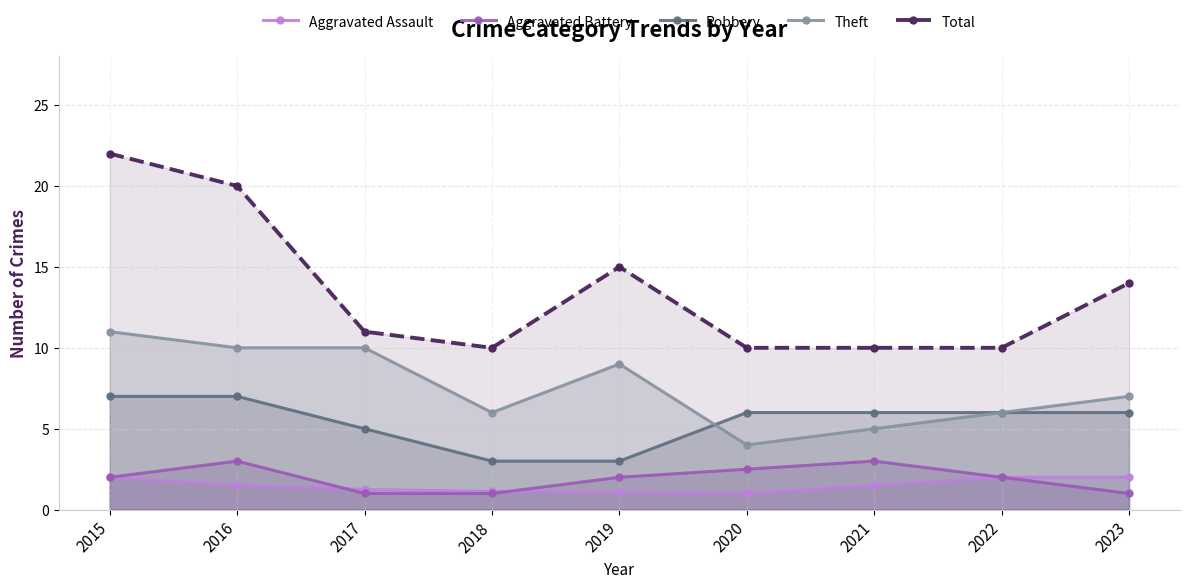

What are all the series names shown in the legend?

Aggravated Assault, Aggravated Battery, Robbery, Theft, Total